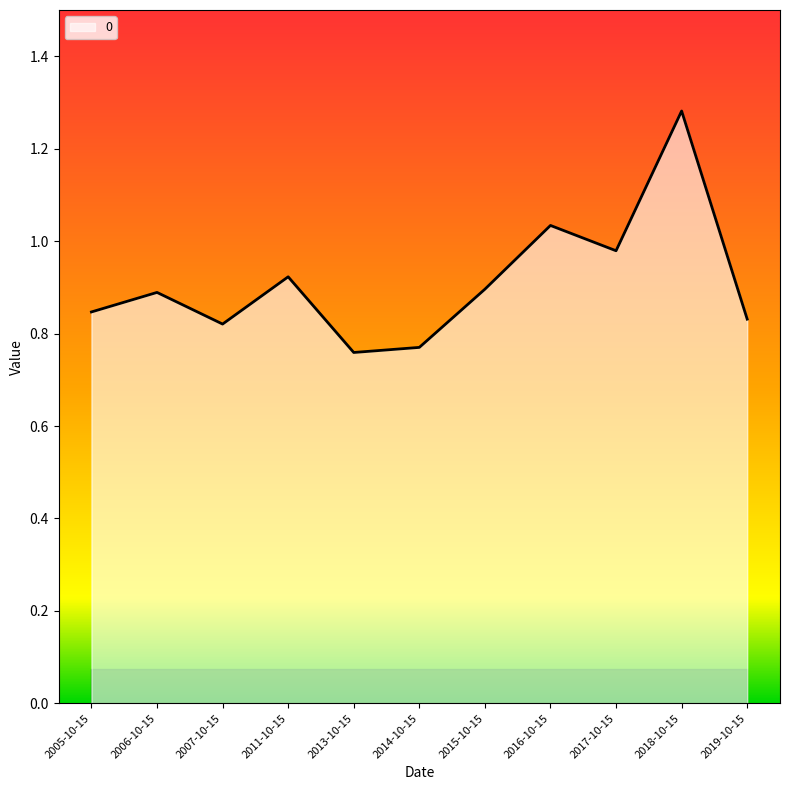

What position from the left is 2006-10-15?

2